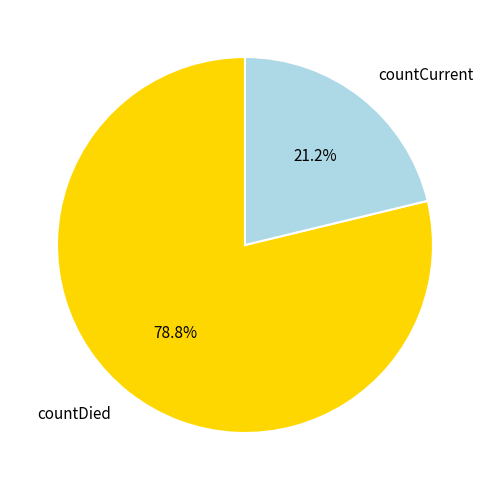

Which has a higher value, countDied or countCurrent?

countDied